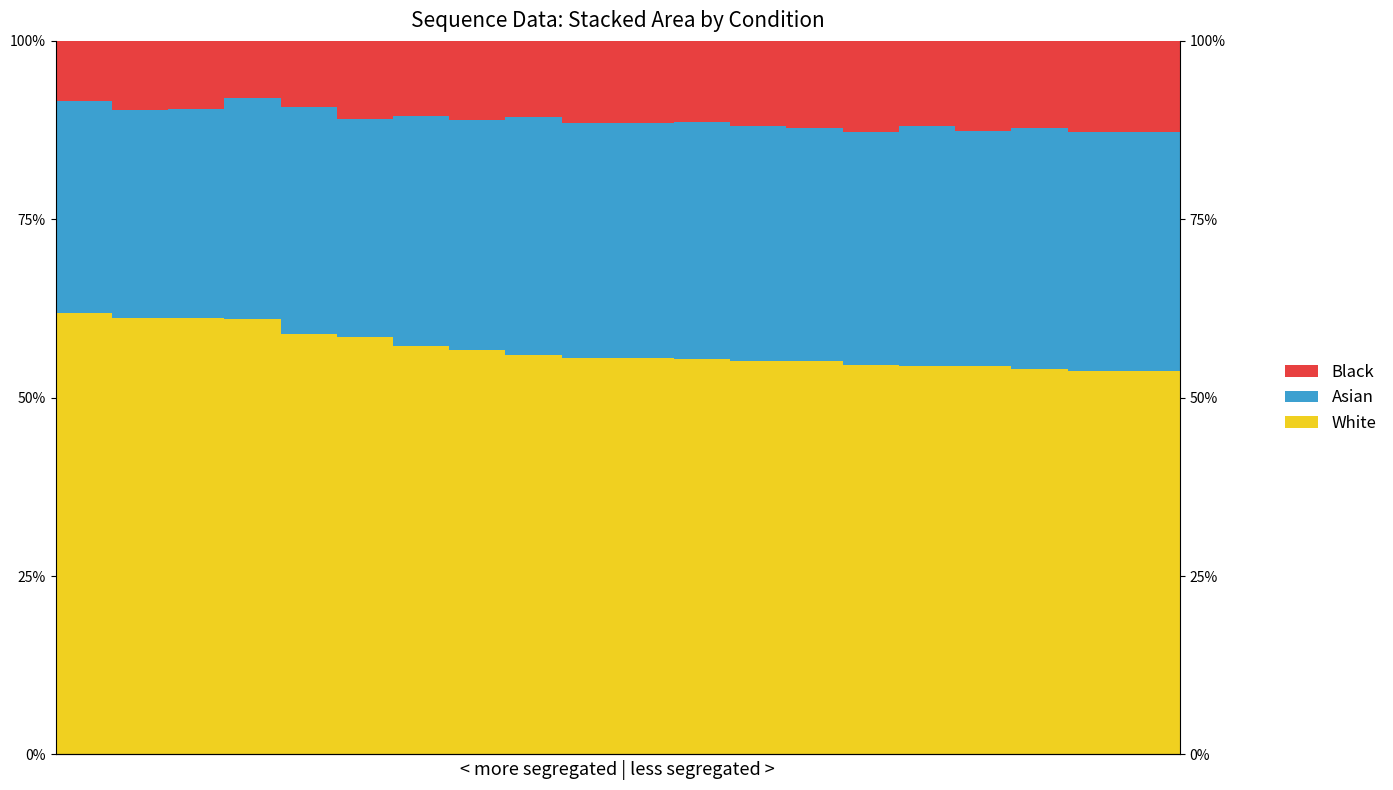

What is the highest value of the Asian series?

0.3